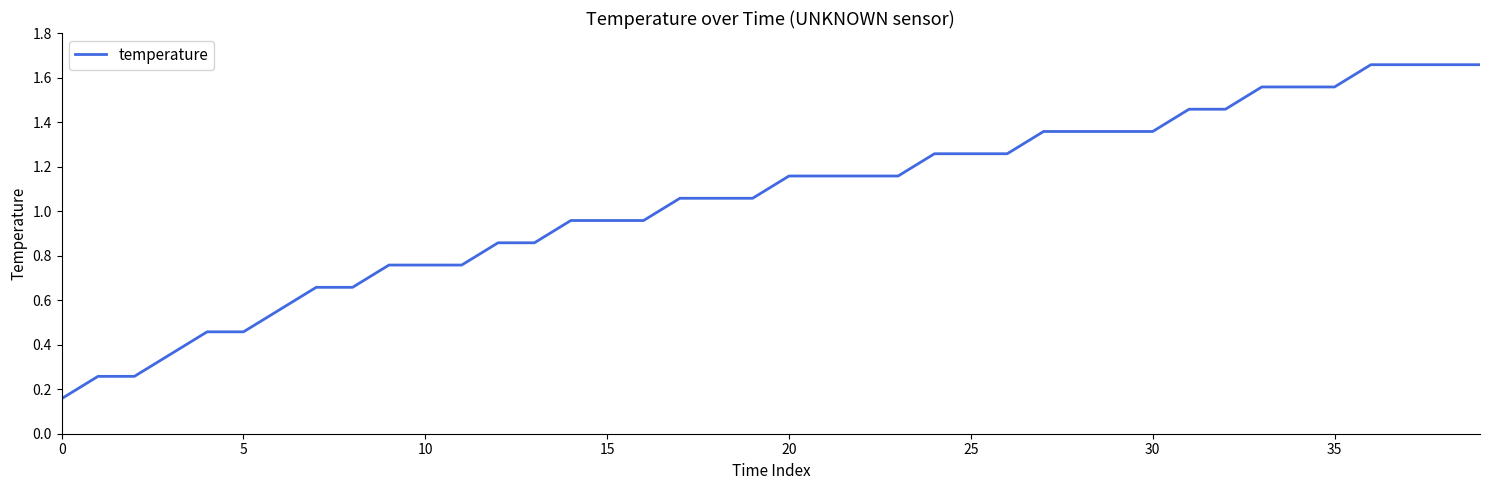

How many lines are shown in the chart?

1